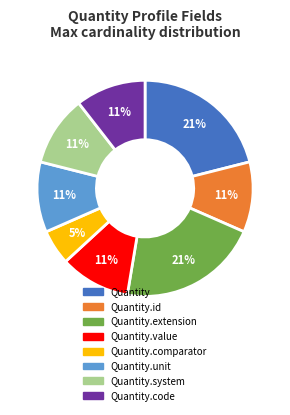

Is it true that Quantity.system is 11% of the pie?

True